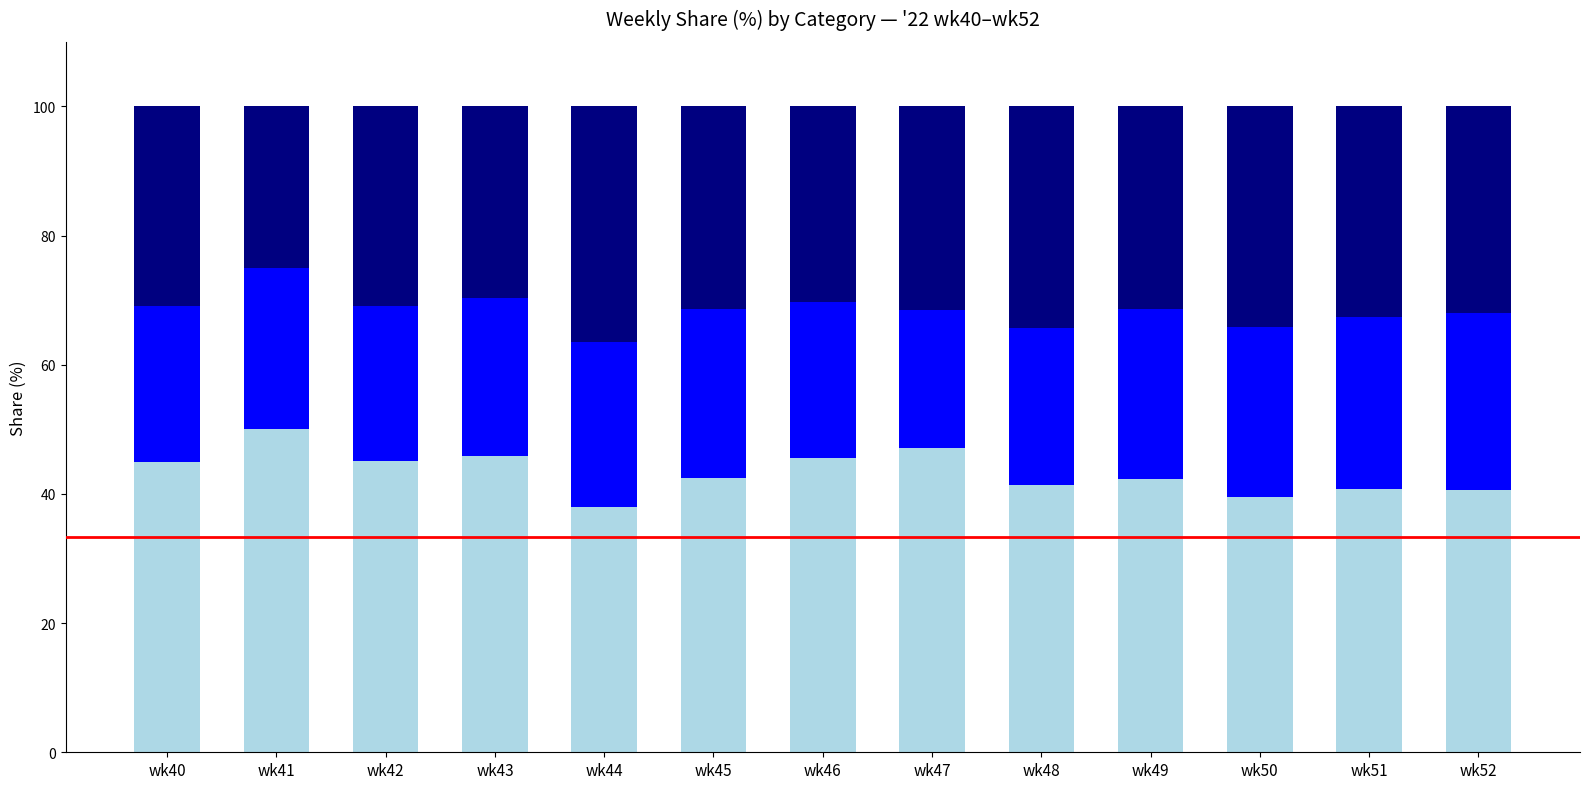

Count the number of categories in the chart.

13